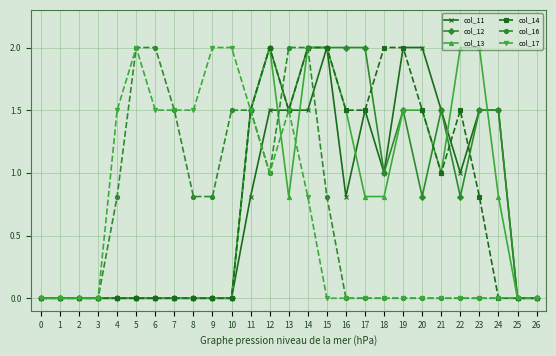

Is the value of col_11 at 25 greater than the value of col_17 at 8?

No